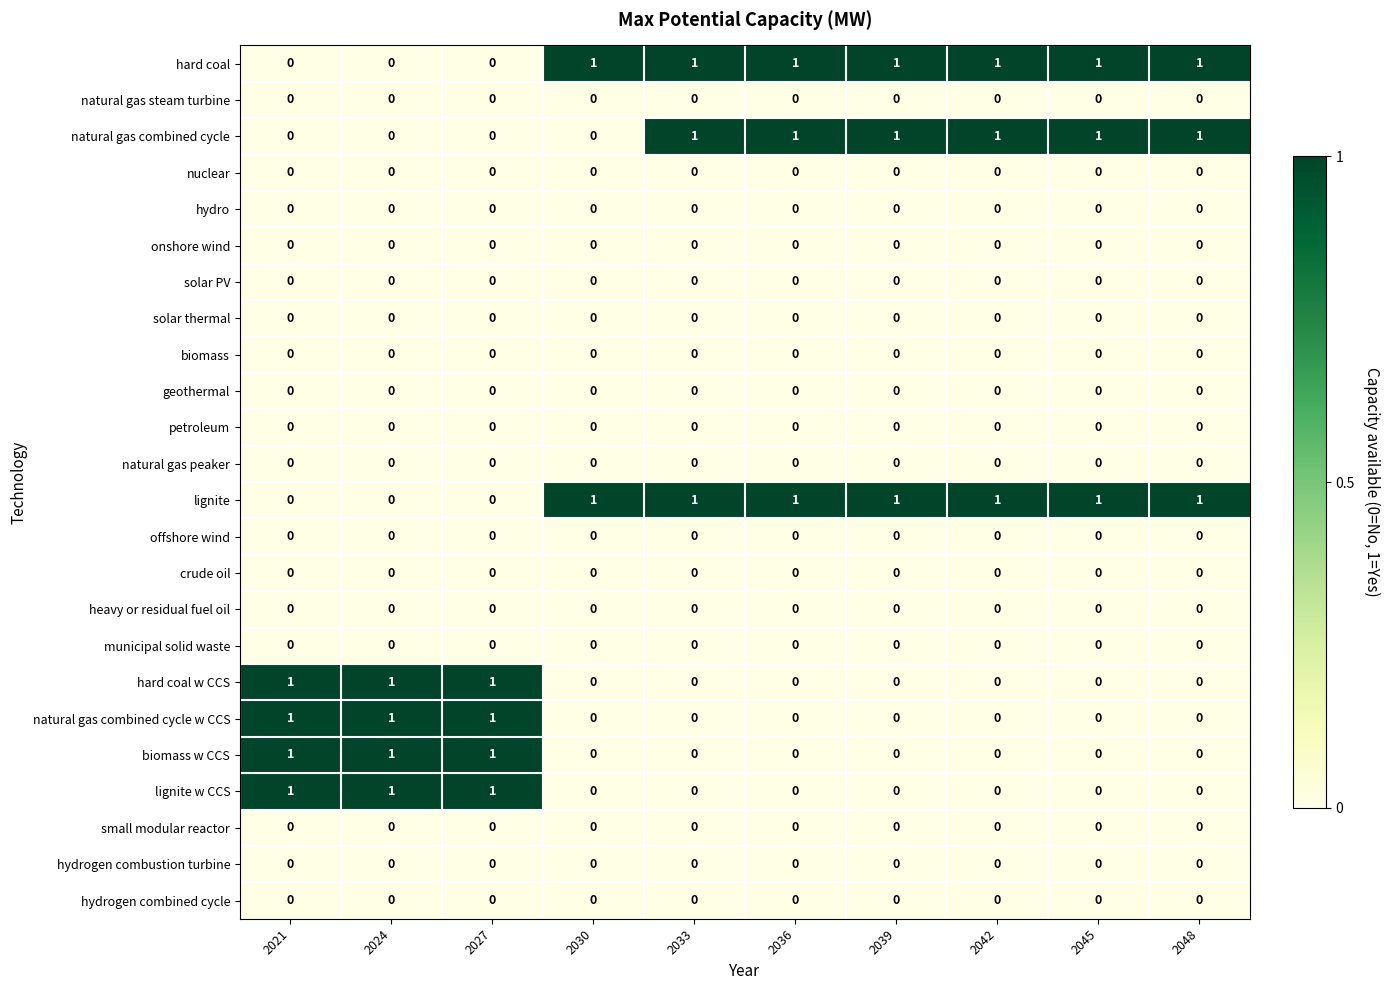

Which series changed the most between 2030 and 2045?

natural gas combined cycle